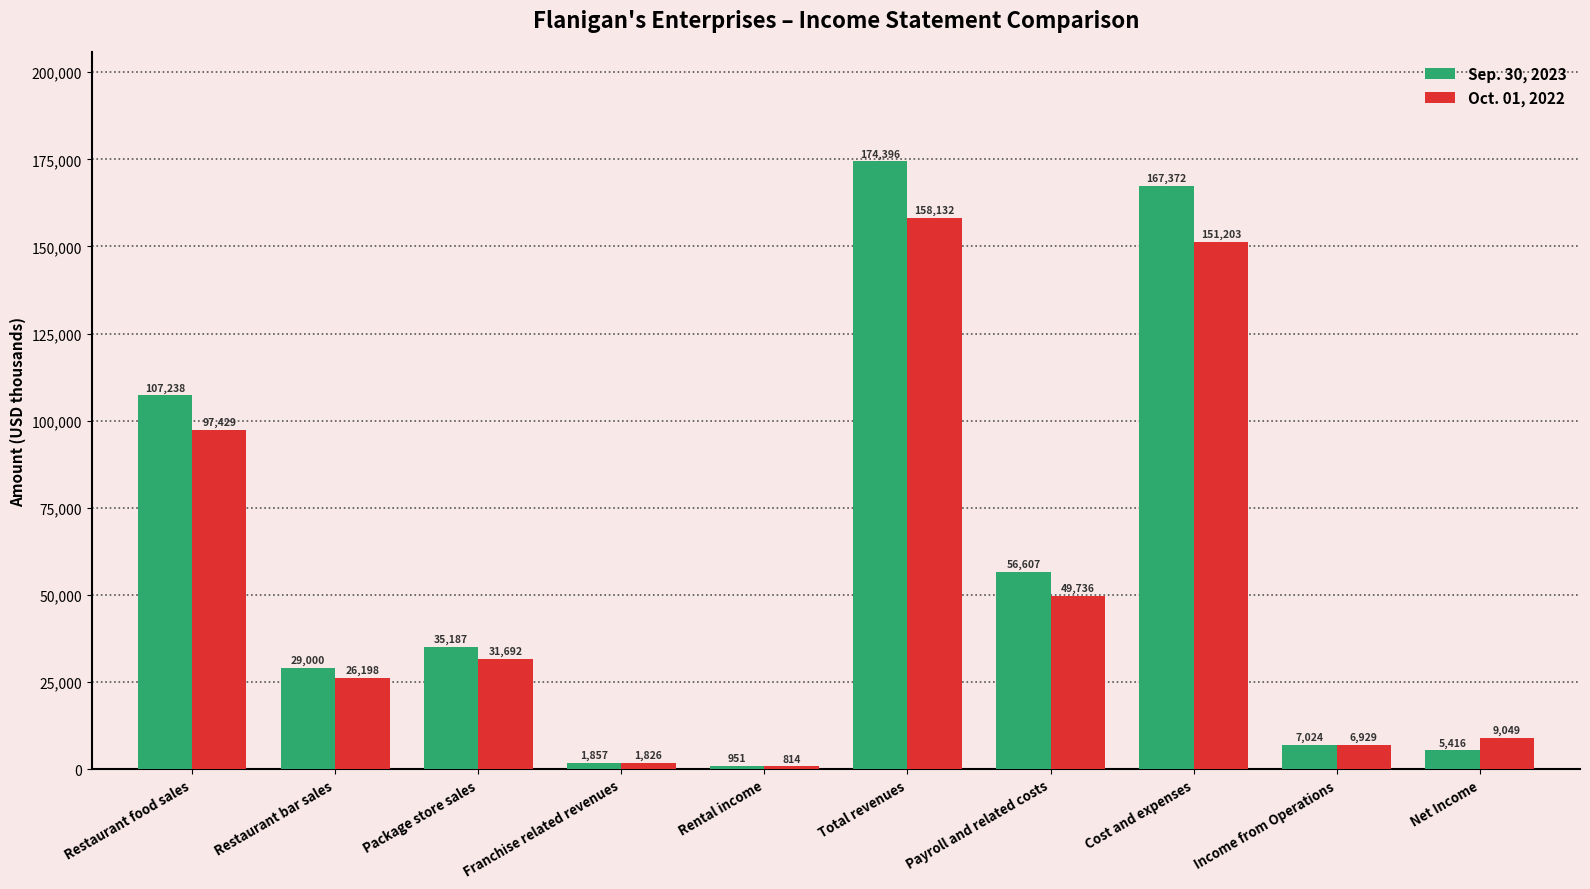

How many bars are there in total?

20